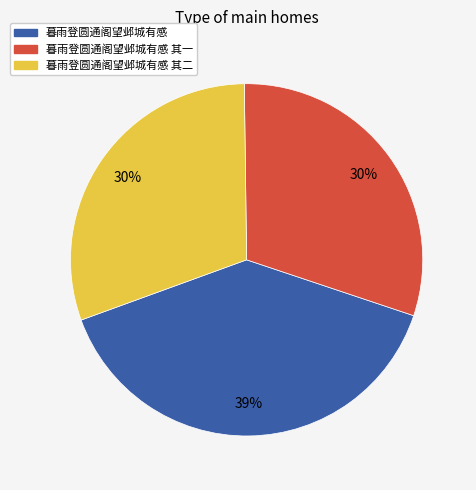

How many segments does this pie chart have?

3